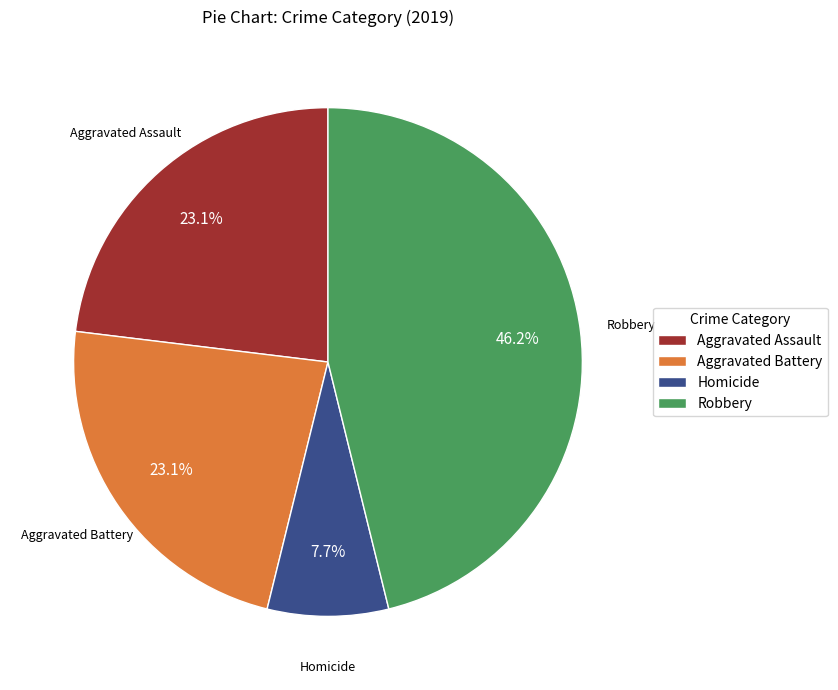

Is there any slice that represents more than half of the pie?

No